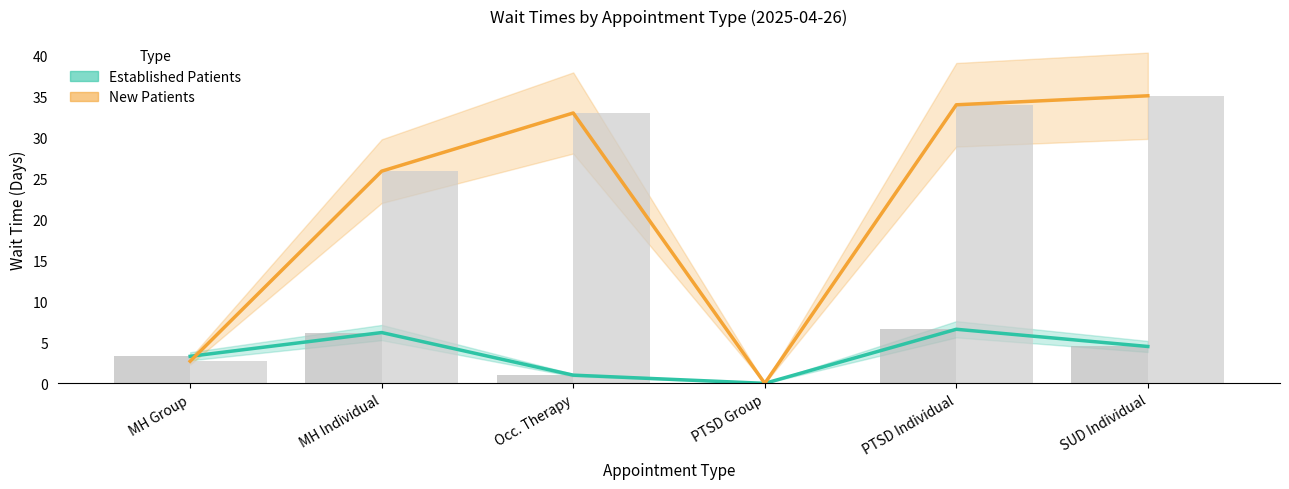

What is the label of the 1st bar from the left?

MH Group